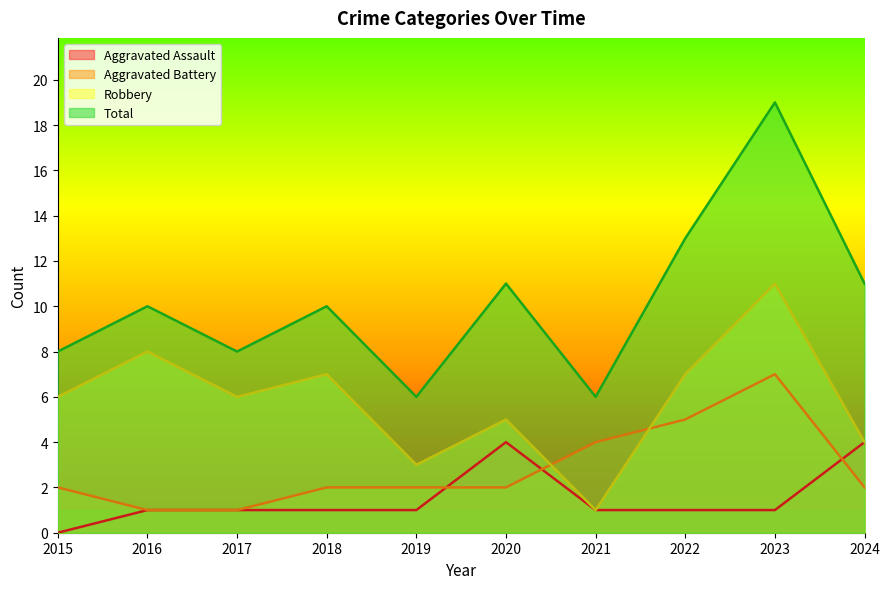

Which series has the largest total across all categories?

Total